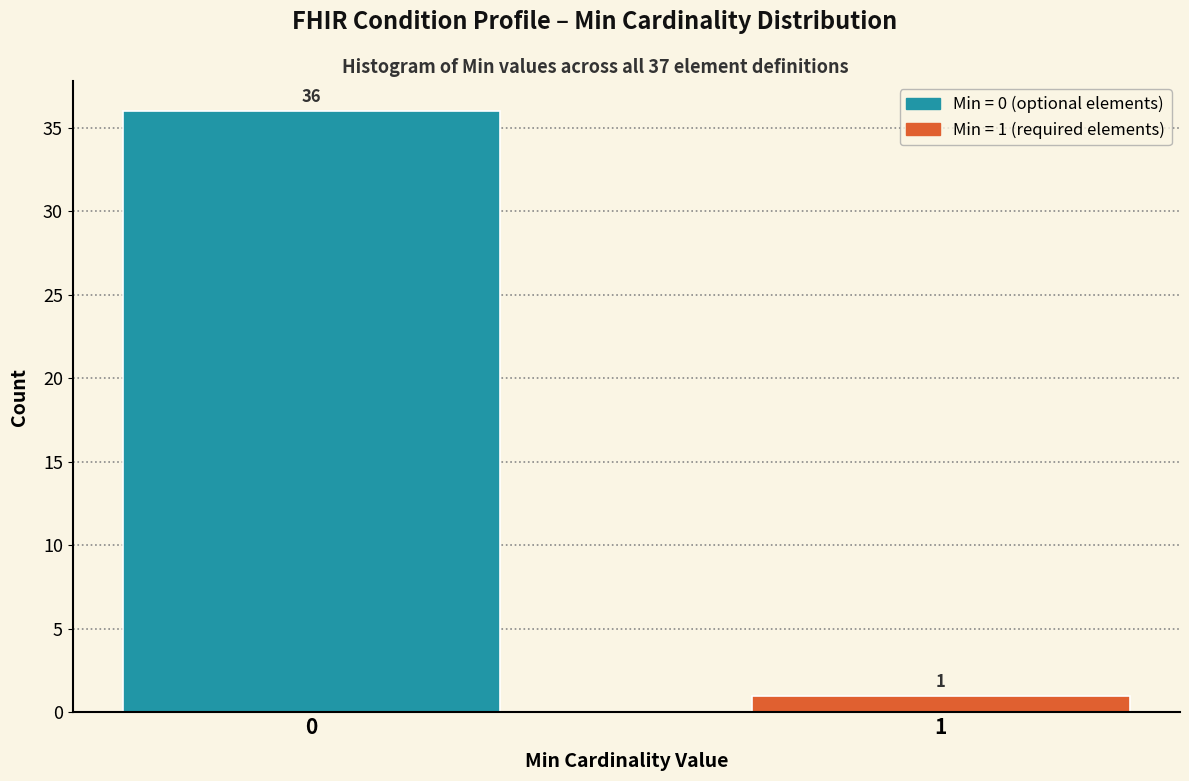

Reading left to right, what are all the values shown in this chart?

0=36	1=1